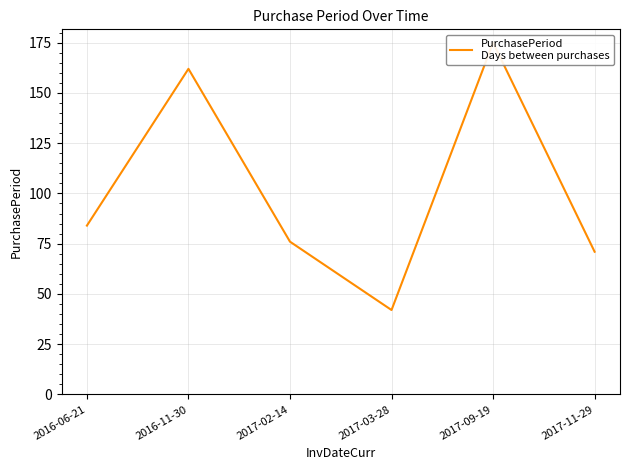

What is the difference between the values at 2017-02-14 and 2016-11-30?

86